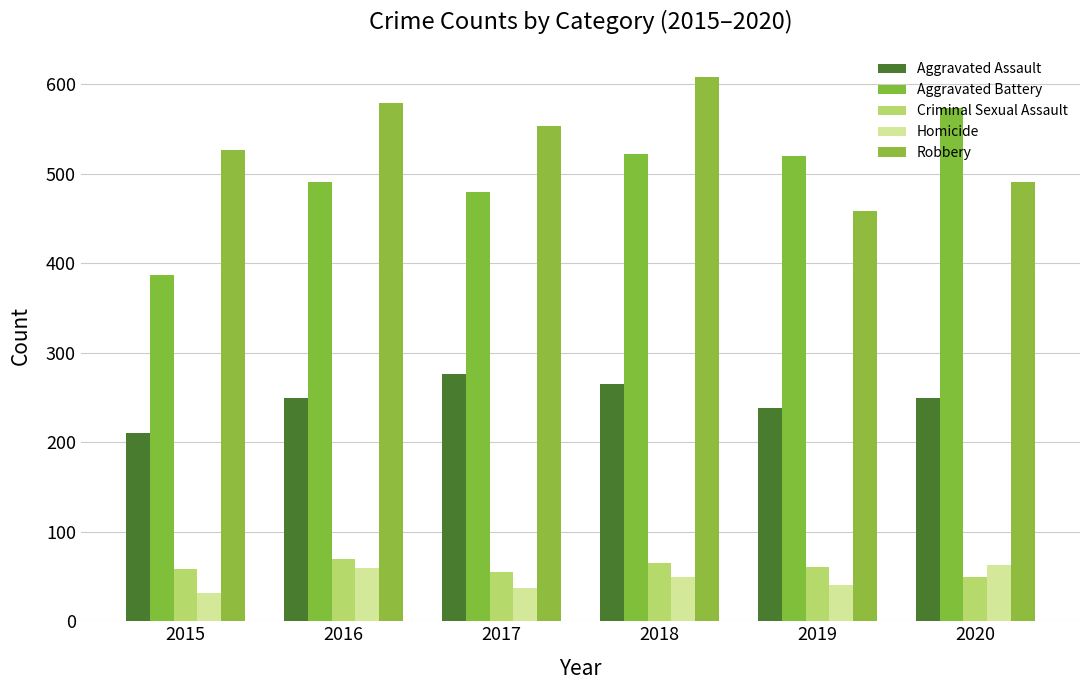

What is the value of the Aggravated Assault bar at the 2nd from the left?

250